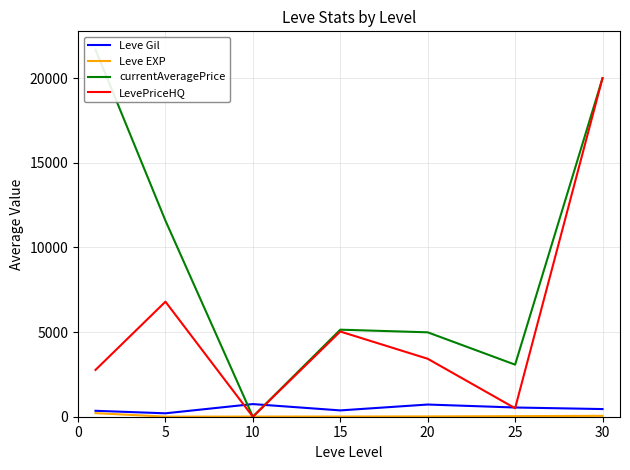

What is the average value of the LevePriceHQ series?

5502.6